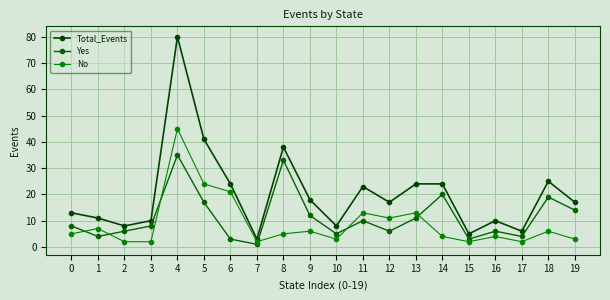

Between 9 and 19, which series saw the biggest shift?

No